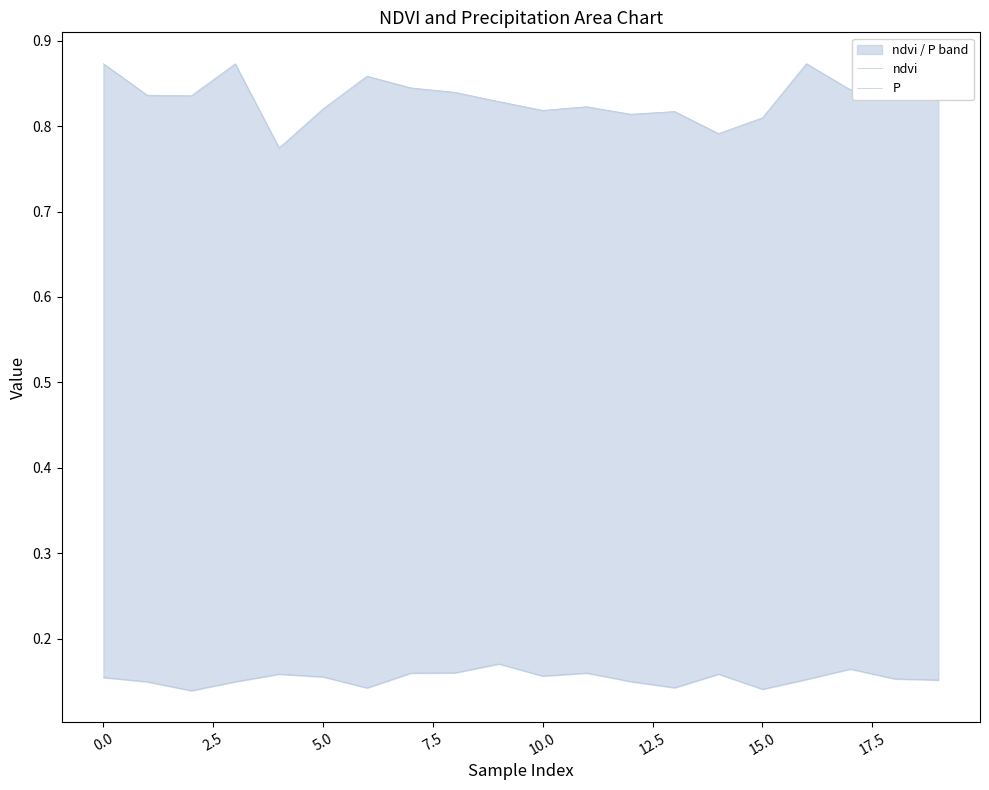

What is the value of the ndvi point at the 16th from the left?

0.8